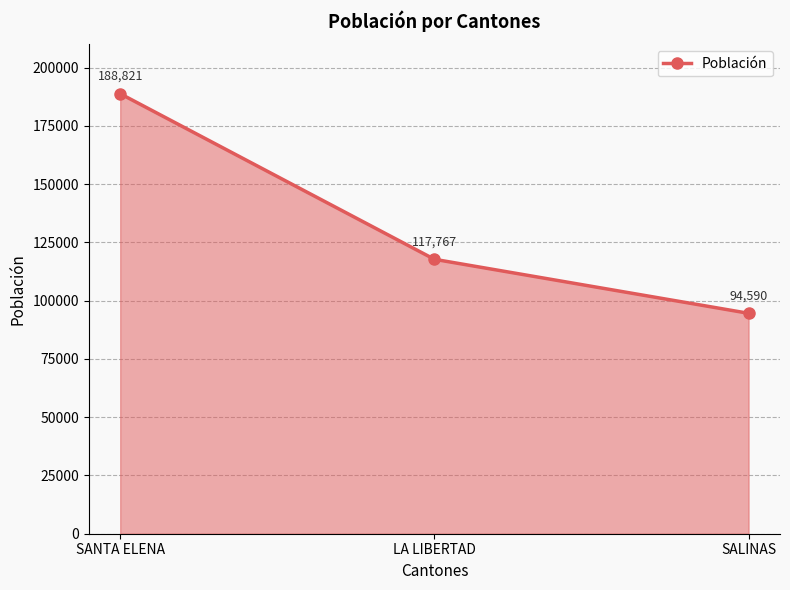

Reading left to right, transcribe all the data shown in this chart.

SANTA ELENA=188821	LA LIBERTAD=117767	SALINAS=94590